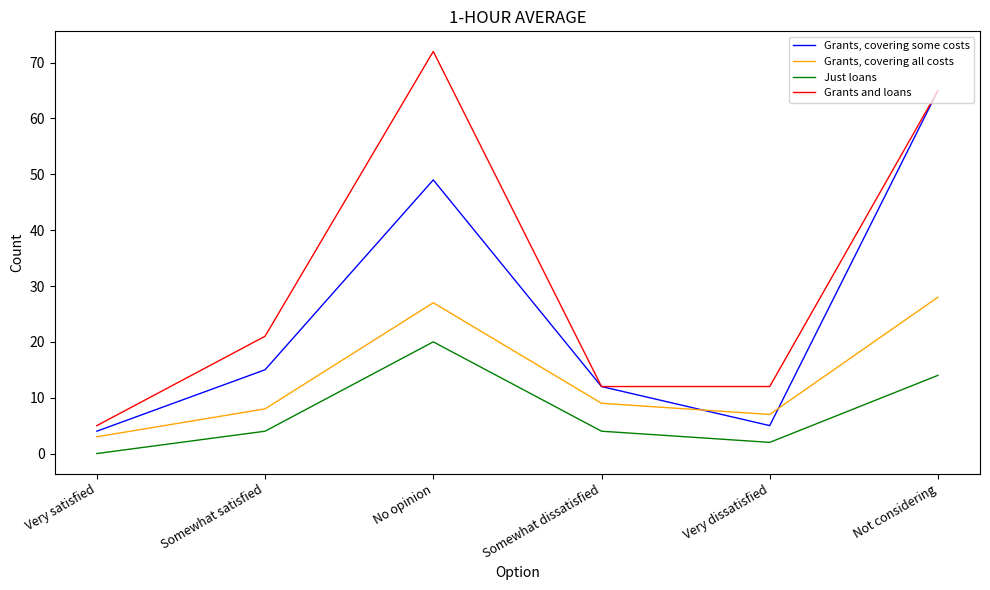

What is the difference between the maximum and minimum values in the Grants, covering all costs series?

25